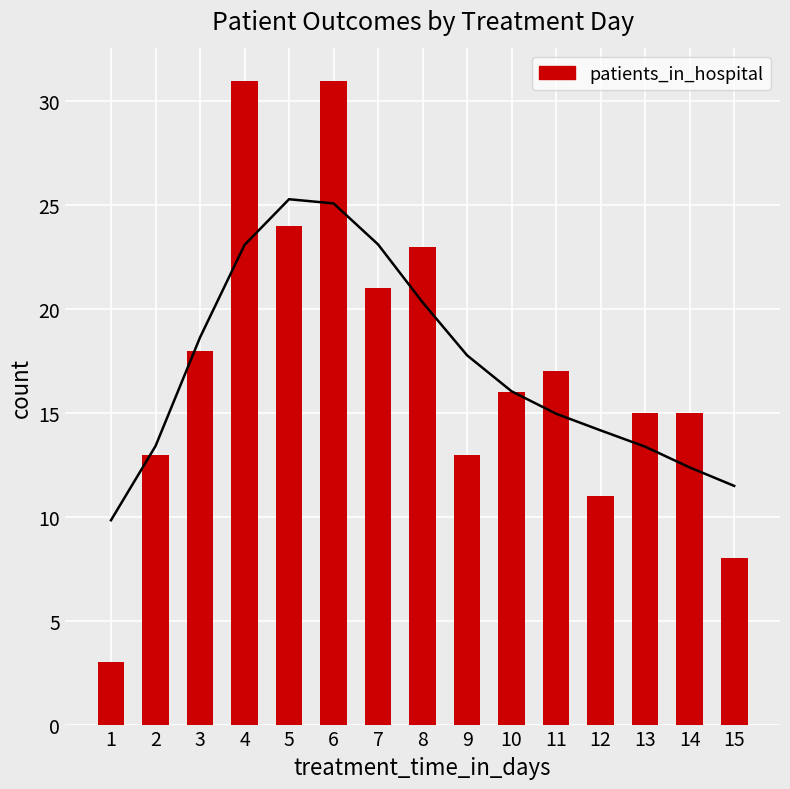

How many bars are there in total?

15